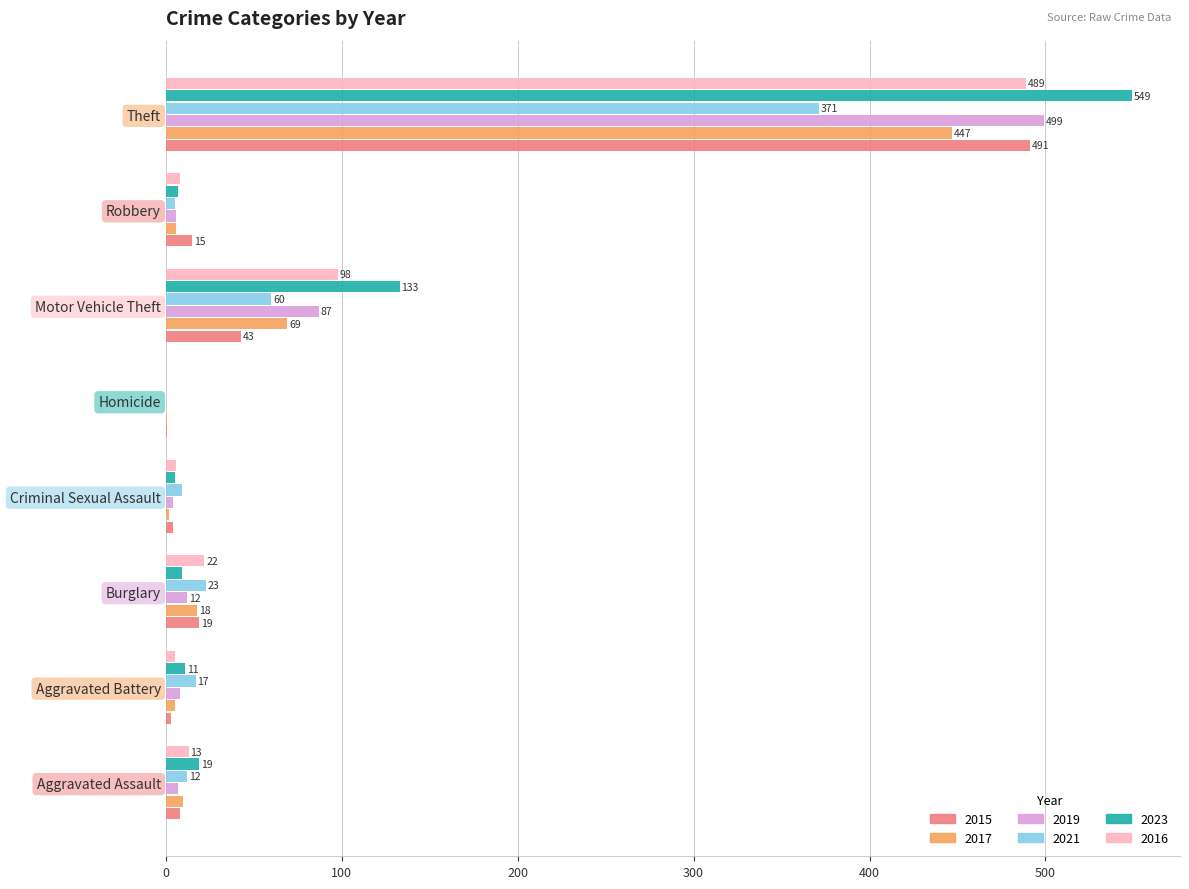

The value of 2021 at Aggravated Assault is 12. True or false?

True